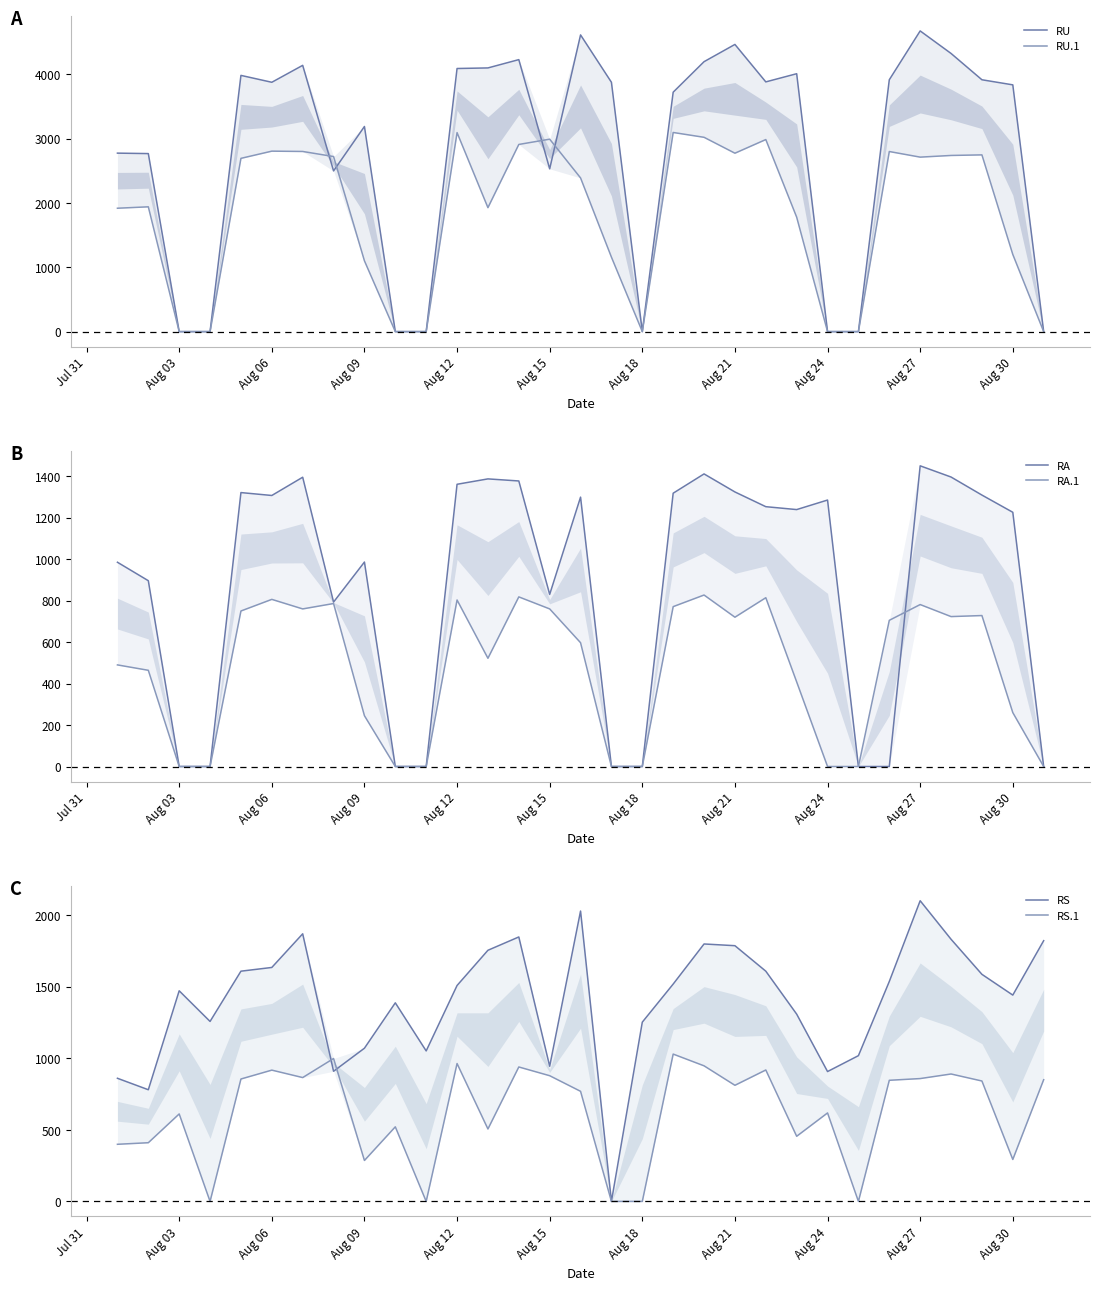

Reading left to right, list all the values displayed in this chart.

RU: 2773	2766	0	0	3981	3874	4137	2497	3187	0	0	4088	4097	4226	2529	4610	3874	0	3720	4194	4462	3880	4007	0	0	3913	4672	4322	3913	3834	0
RU.1: 1917	1939	0	0	2692	2804	2799	2720	1100	0	0	3092	1926	2908	2990	2388	1157	0	3094	3019	2772	2984	1778	0	0	2798	2711	2737	2746	1199	0
RA: 985	896	0	0	1321	1307	1395	793	986	0	0	1361	1387	1377	830	1299	0	0	1318	1411	1324	1253	1239	1285	0	0	1450	1396	1309	1226	0
RA.1: 490	464	0	0	750	806	760	786	245	0	0	803	522	818	760	597	0	0	771	827	720	814	408	0	0	705	781	723	728	260	0
RS: 860	780	1471	1257	1608	1634	1869	909	1070	1387	1051	1508	1754	1847	944	2028	0	1252	1518	1798	1786	1608	1308	907	1018	1536	2100	1831	1586	1441	1821
RS.1: 399	410	611	0	855	917	865	998	286	521	0	963	506	939	878	769	0	0	1029	947	811	918	455	618	0	846	858	890	841	293	850